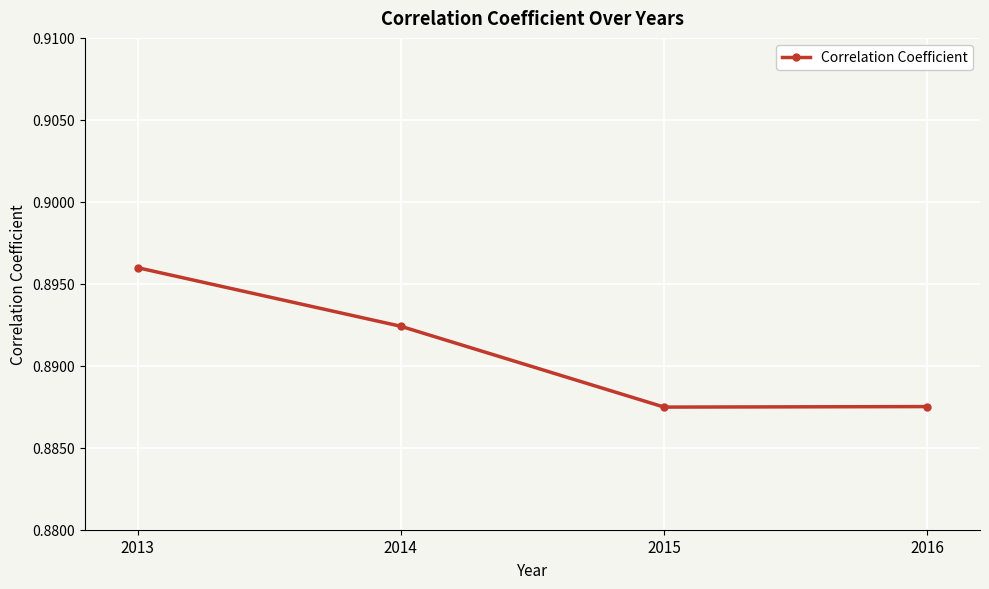

The value at 2015 is 0.5. True or false?

False